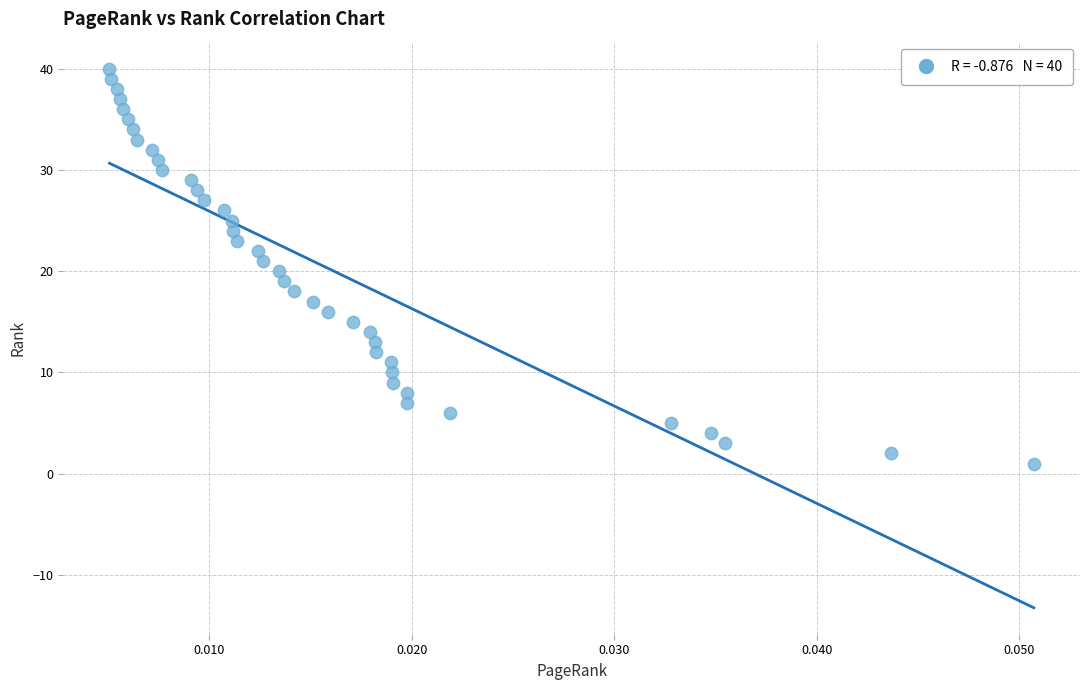

What is the range of Y values (max minus min)?

39